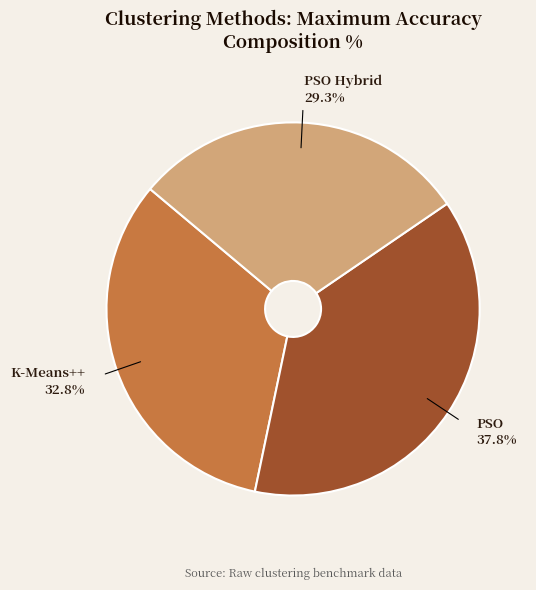

Is it true that K-Means++ is 33% of the pie?

True